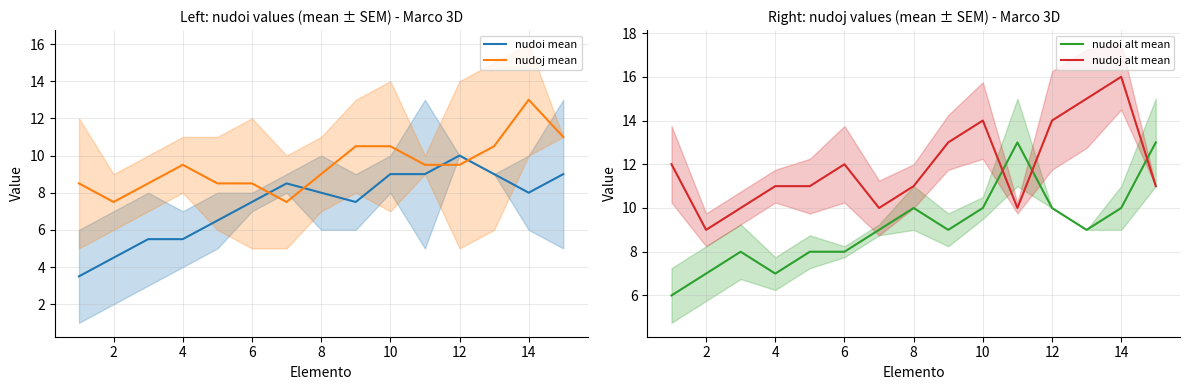

True or false: nudoj alt mean and nudoj mean cross at least once.

False